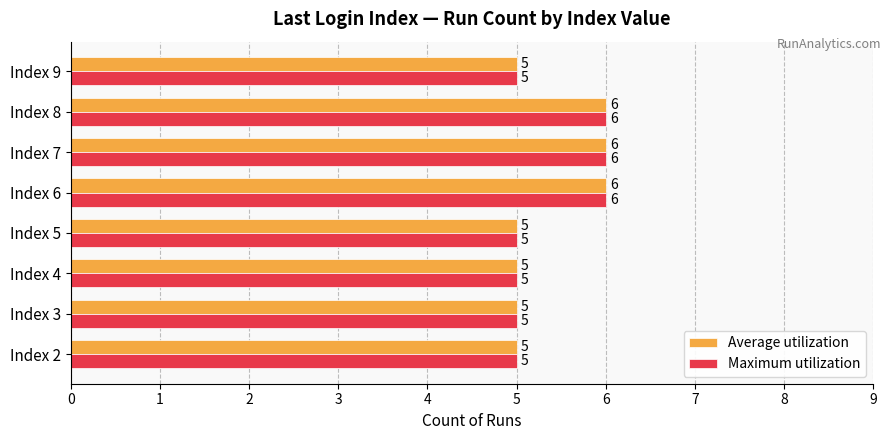

What is the maximum value shown in the chart?

6